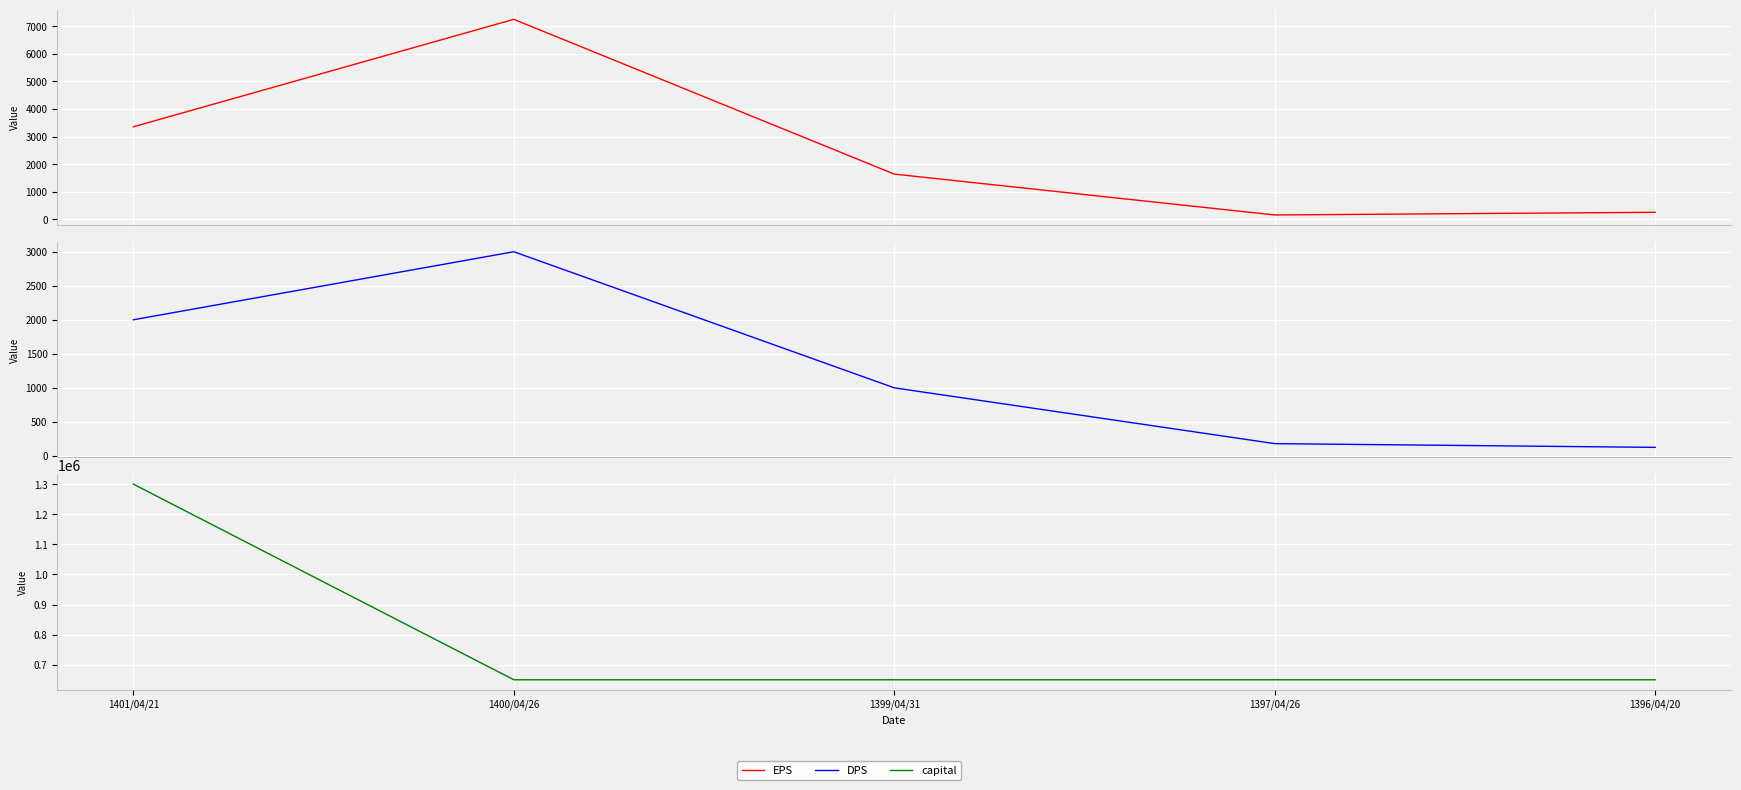

True or false: DPS has more than 2 interior local peaks.

False